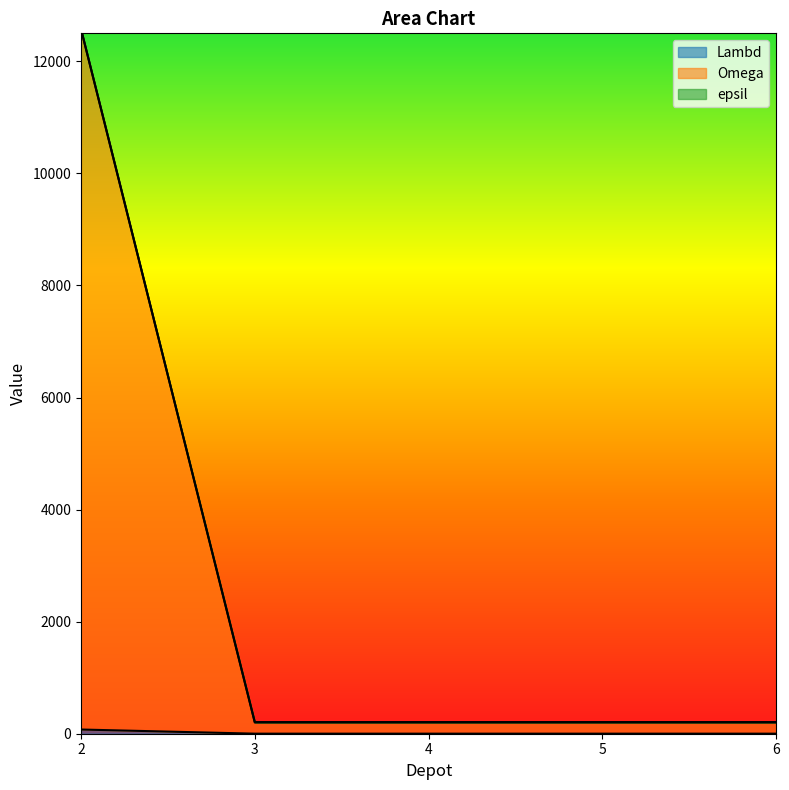

True or false: epsil has more than 0 points higher than both neighbors.

False